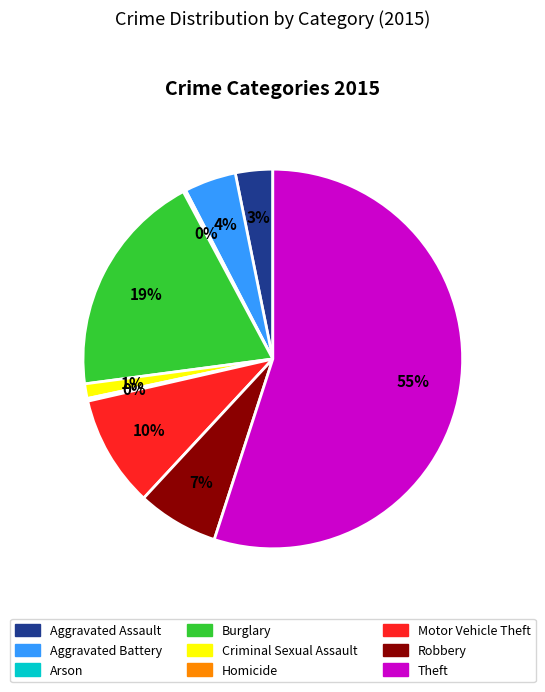

Between Motor Vehicle Theft and Burglary, which is larger?

Burglary